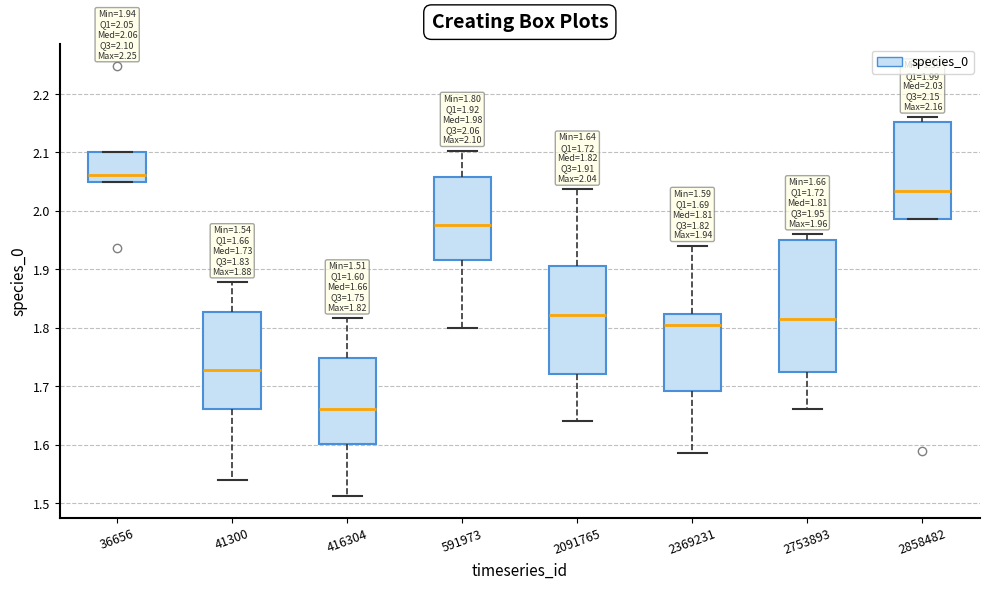

Which box's median line is the lowest?

416304